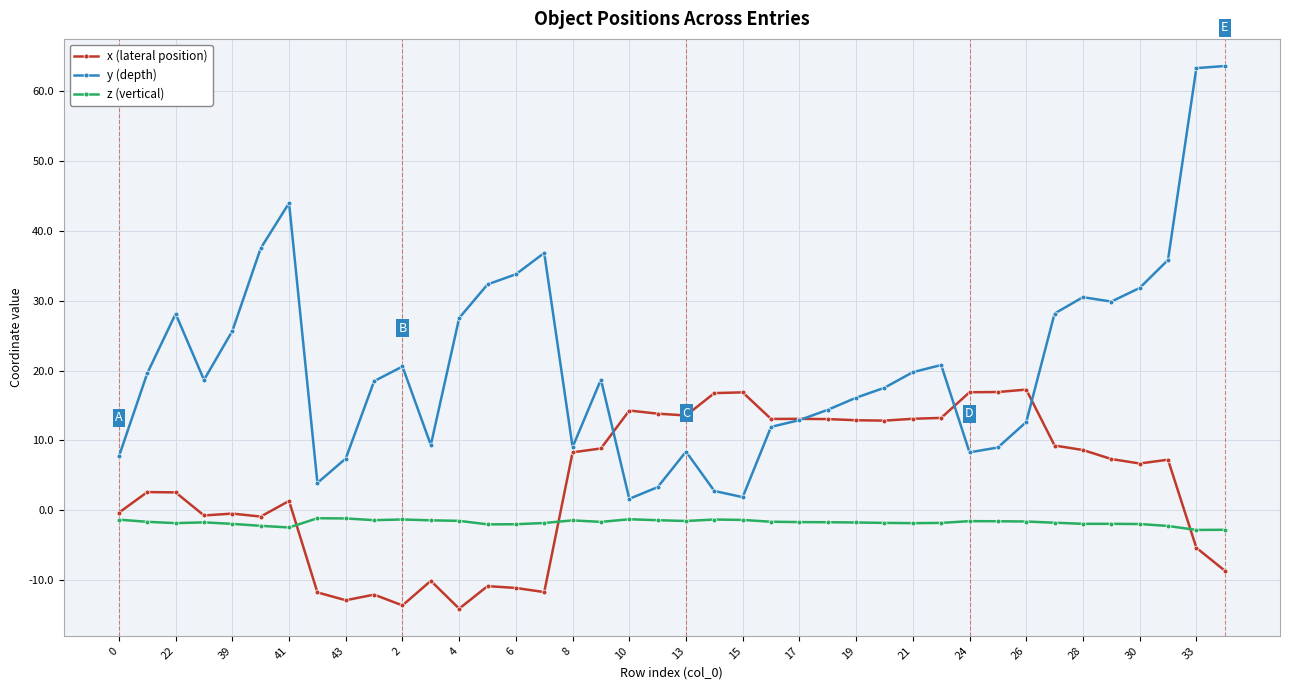

True or false: z (vertical) has more than 2 interior local peaks.

True